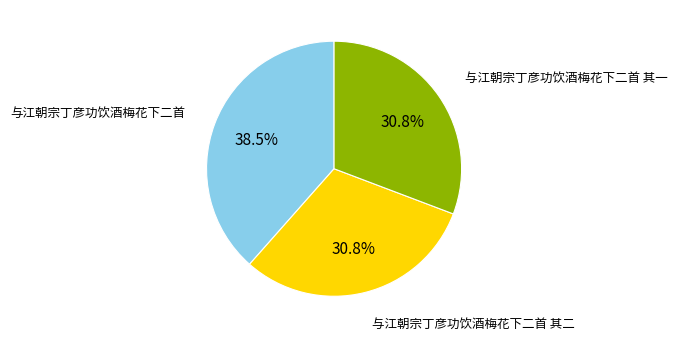

Count the number of slices in the pie.

3